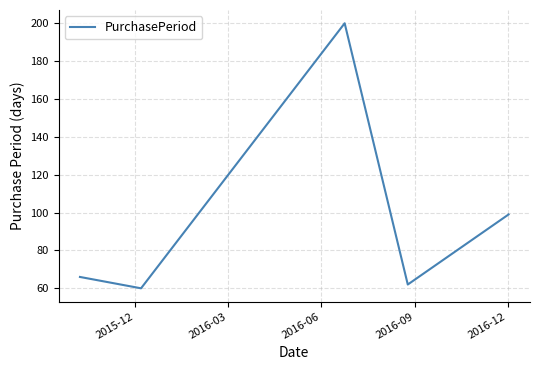

What is the maximum value shown in the chart?

200